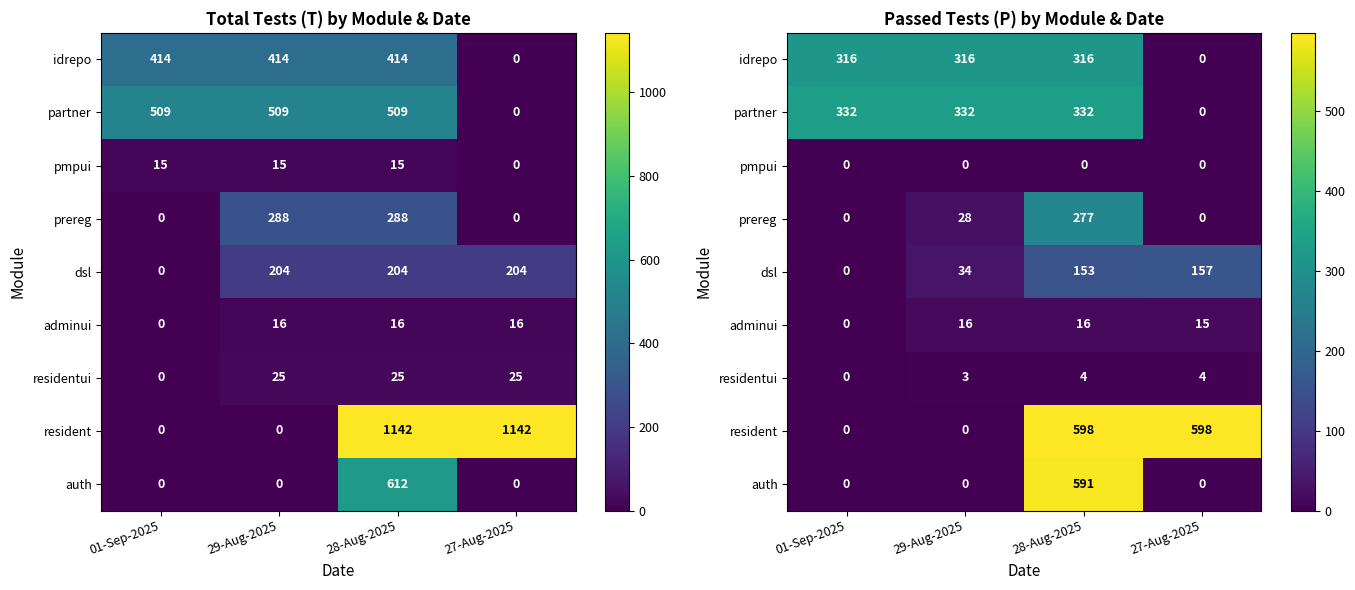

True or false: prereg has a value of 45 at 29-Aug-2025.

False